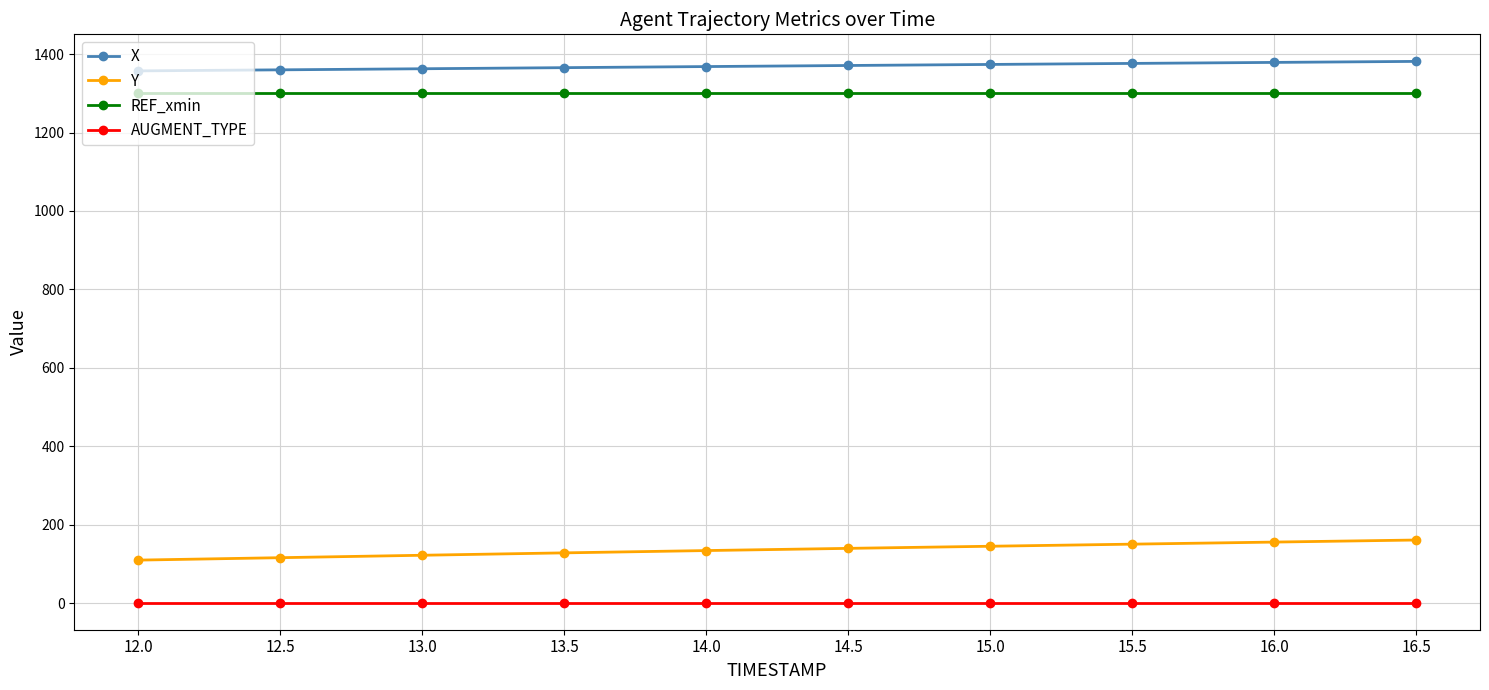

True or false: Y and AUGMENT_TYPE intersect in this chart.

False